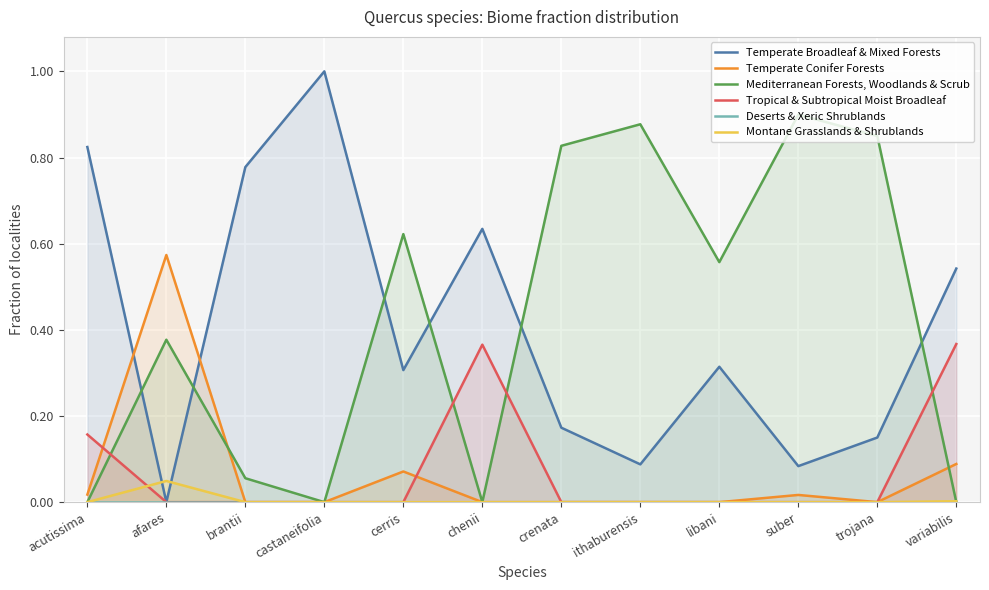

Which series has the largest total across all categories?

Mediterranean Forests, Woodlands & Scrub